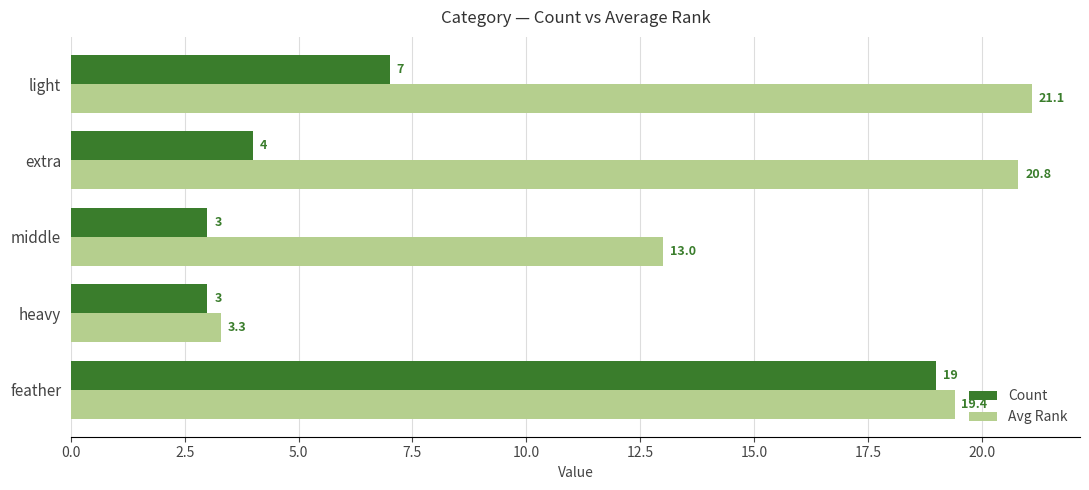

At which label is Count closest to 11?

light